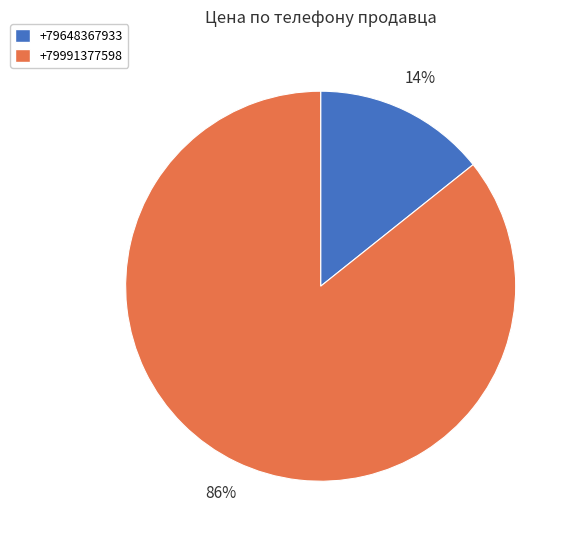

Does +79991377598 represent more than half of the total?

Yes